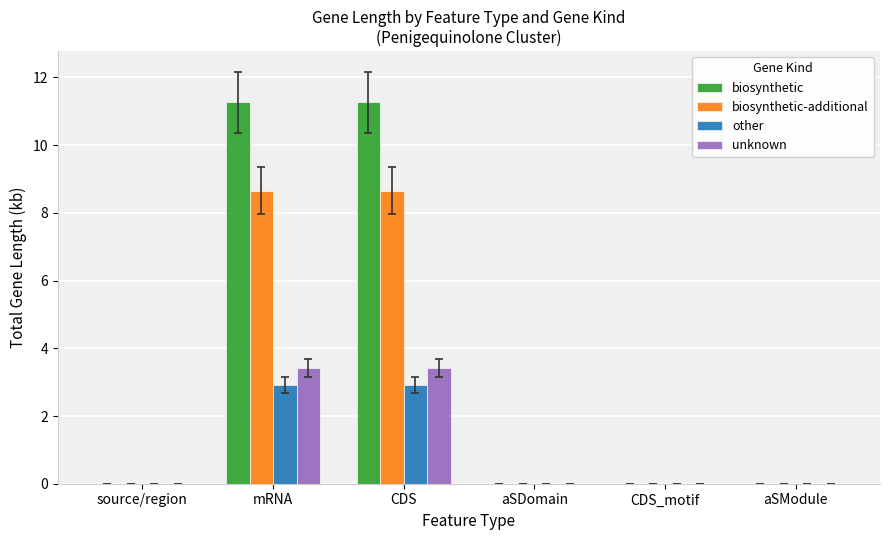

How many groups of bars are there?

6